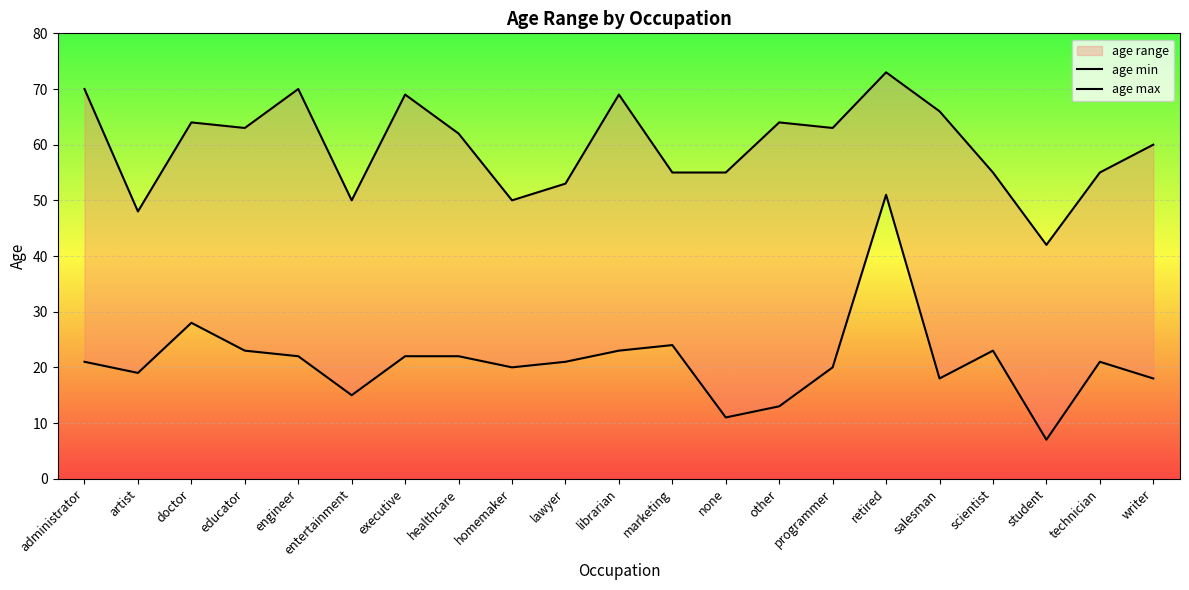

Read the age max value at doctor.

64